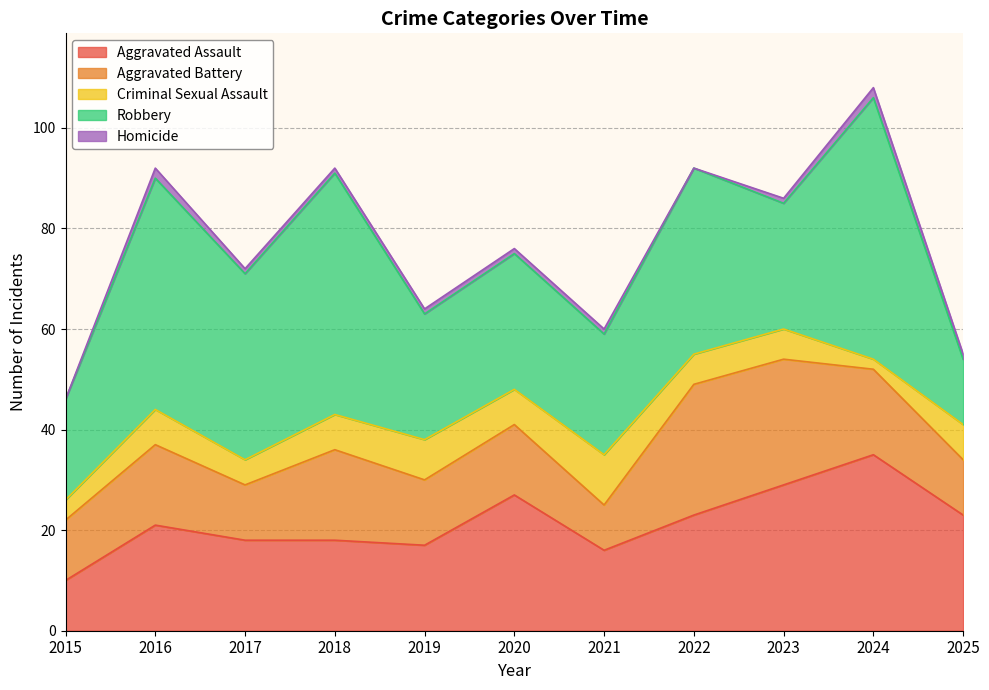

True or false: Aggravated Battery and Homicide intersect in this chart.

False